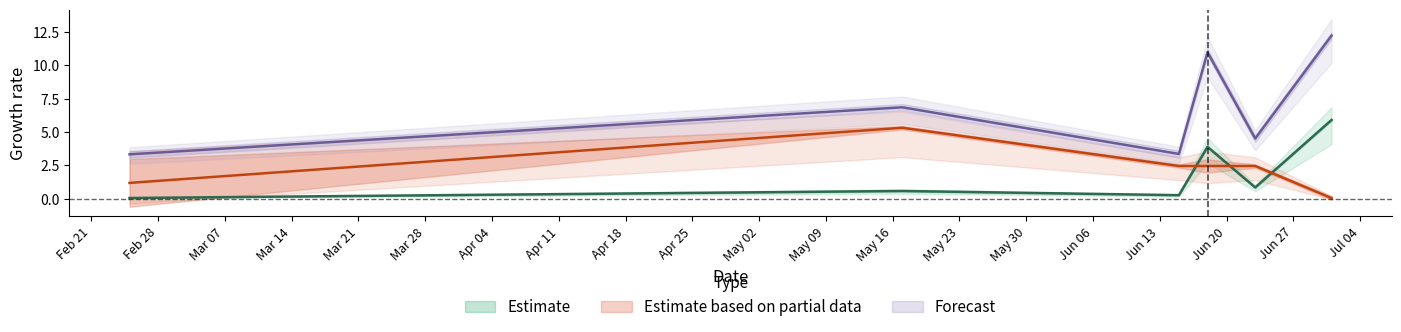

Is the value of TB at 2023-06-23 greater than the value of total at 2023-05-17?

No